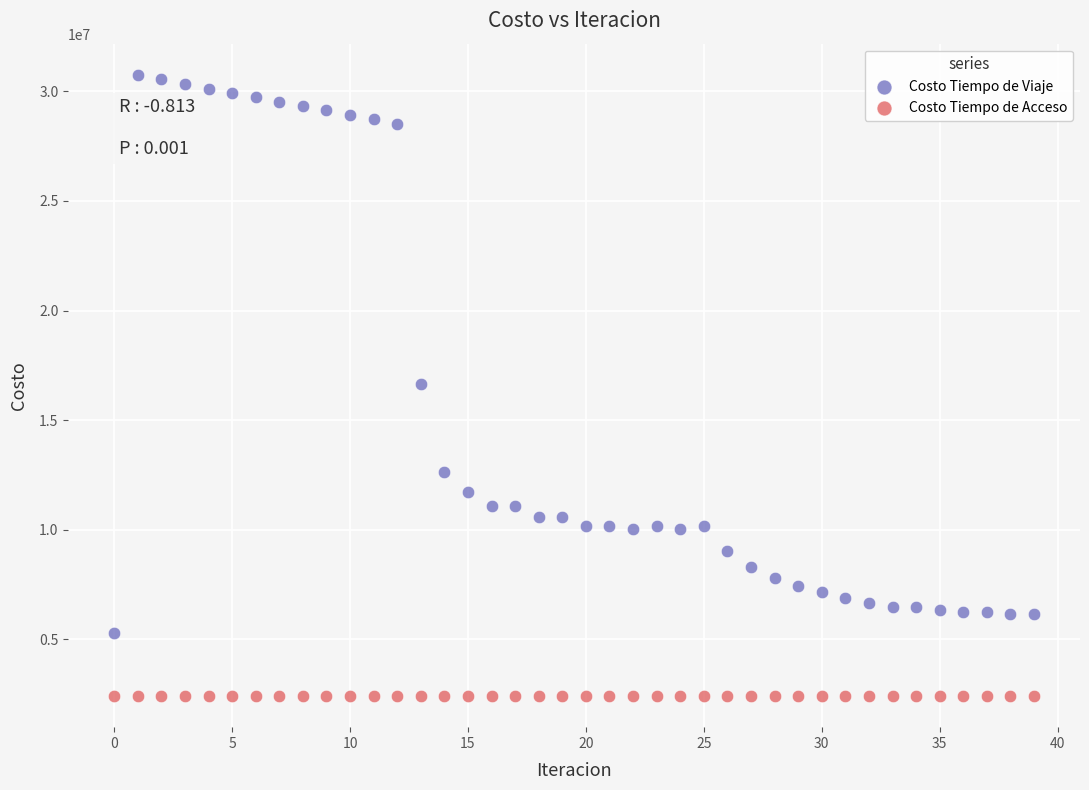

In the Costo Tiempo de Viaje series, what Y value is closest to 18024534?

16632116.4